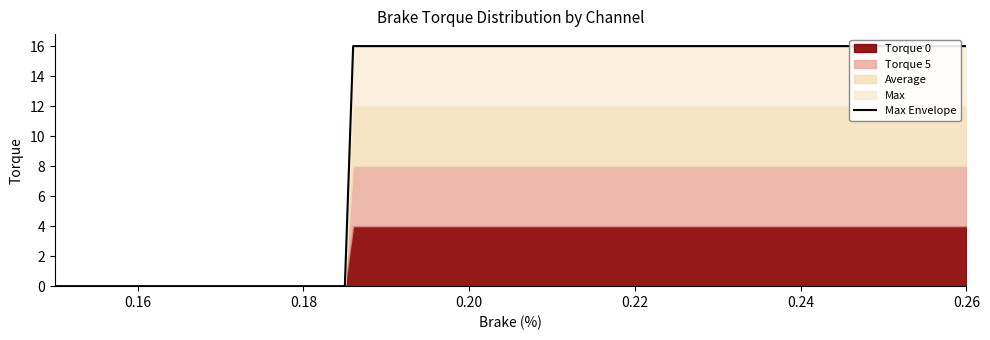

How many positive values are there?

12